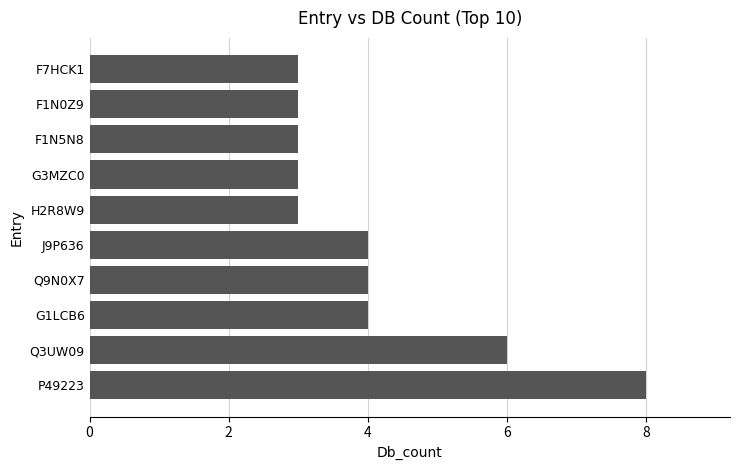

Is it true that the value at Q9N0X7 is 5?

False